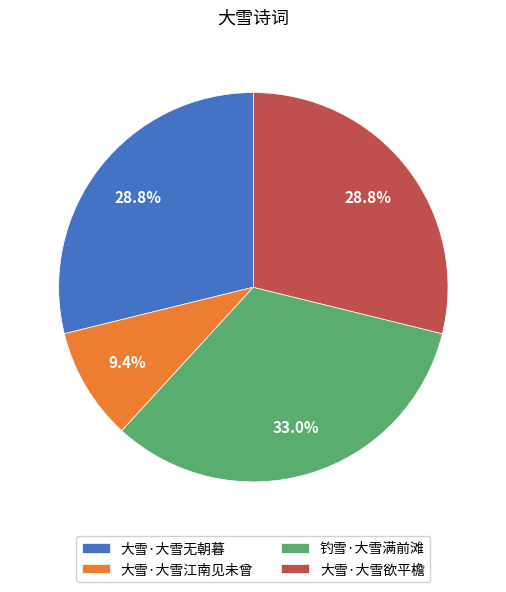

Is the sum of 大雪·大雪无朝暮 and 大雪·大雪江南见未曾 greater than half?

No